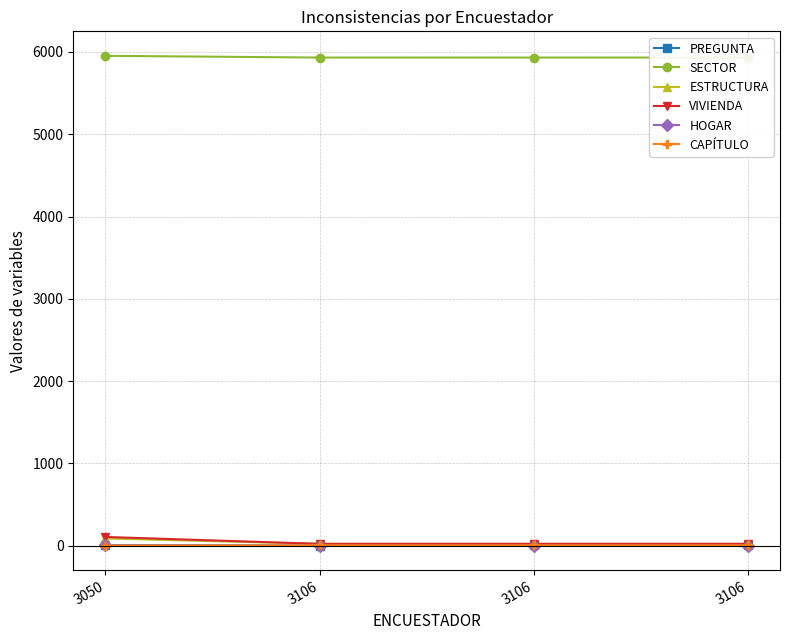

What is the value of the CAPÍTULO point at the 2nd from the left?

4